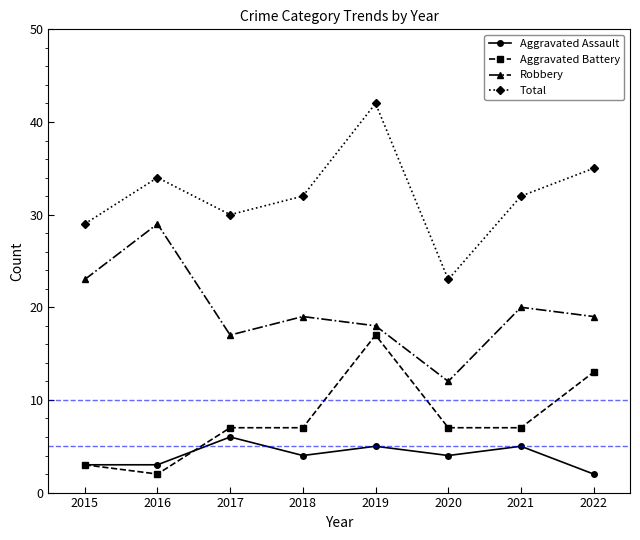

Which category has the highest value across all series?

2019